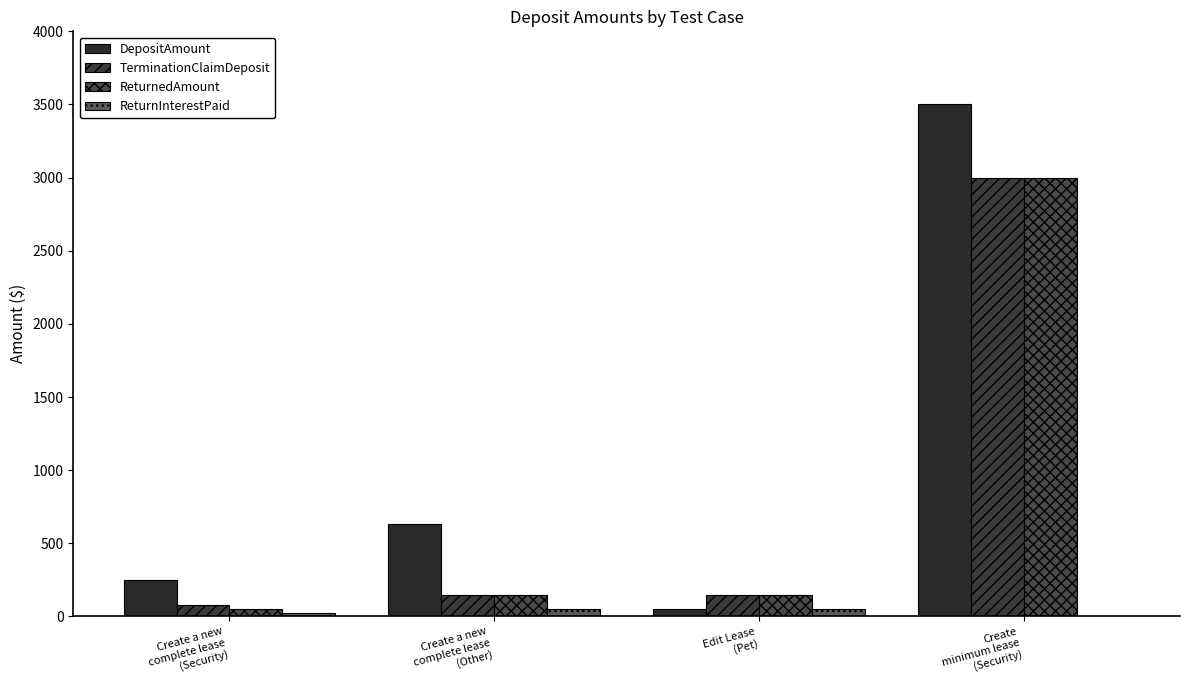

At which label is TerminationClaimDeposit closest to 1537?

Create a new
complete lease
(Other)